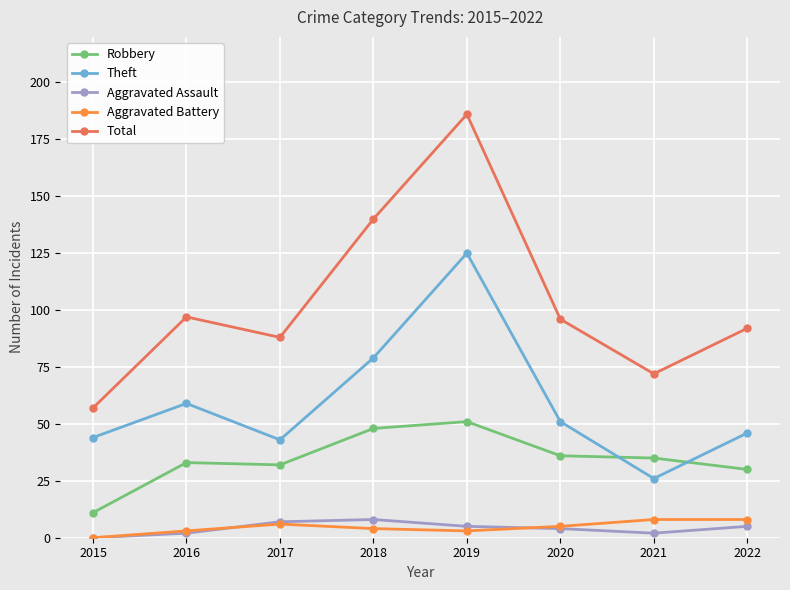

Is the value of Aggravated Assault at 2020 greater than the value of Robbery at 2015?

No